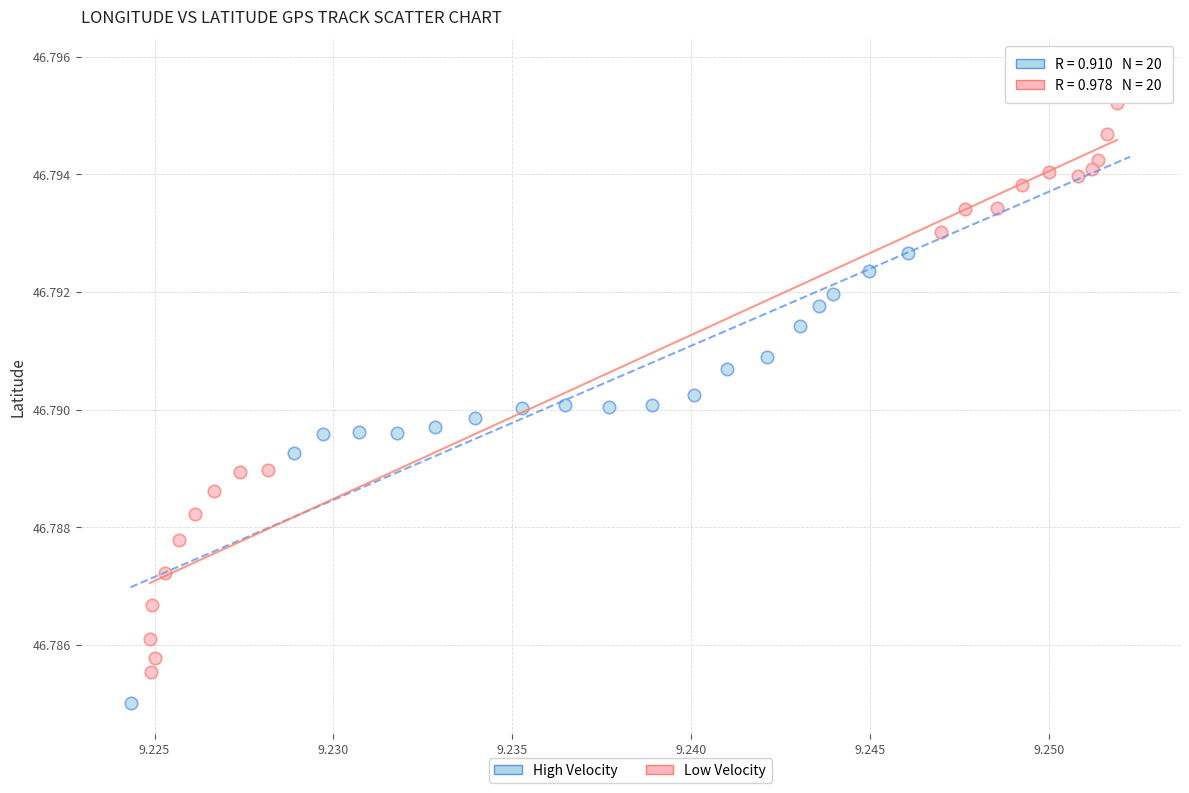

Which series has the widest spread of Y values?

High Velocity